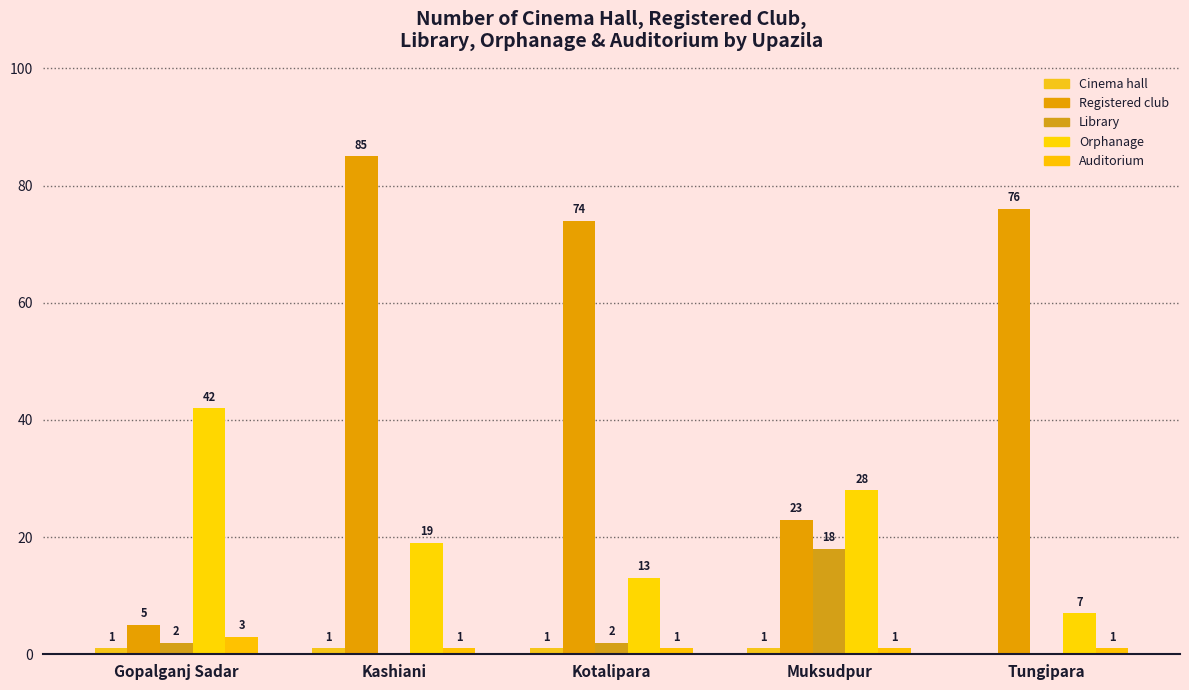

How many distinct data groups are displayed?

5